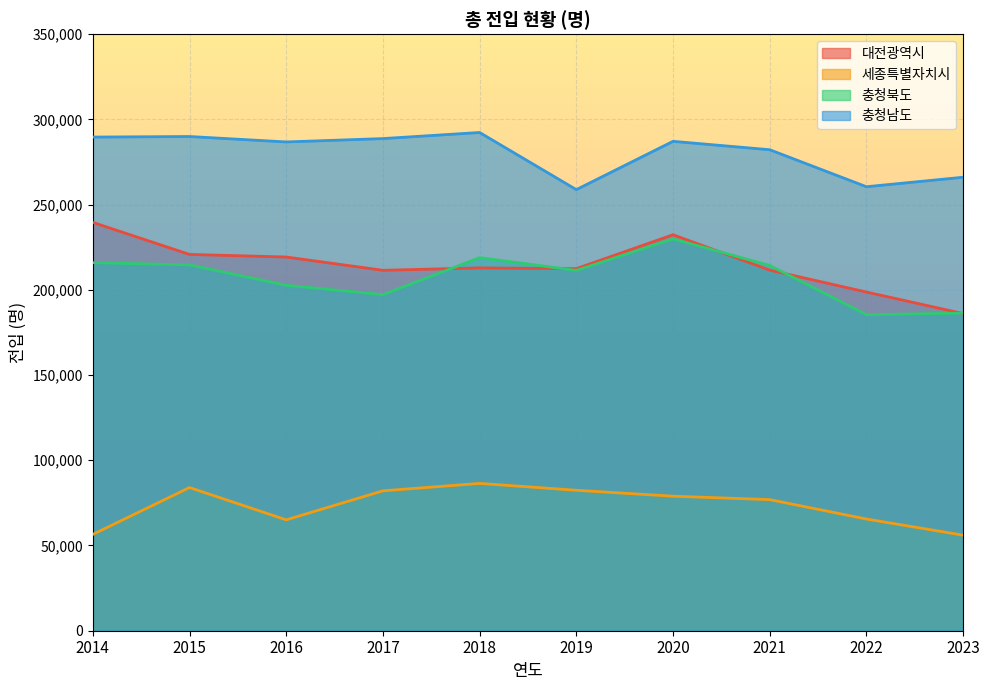

What is the total value across all series at 2014?

801656